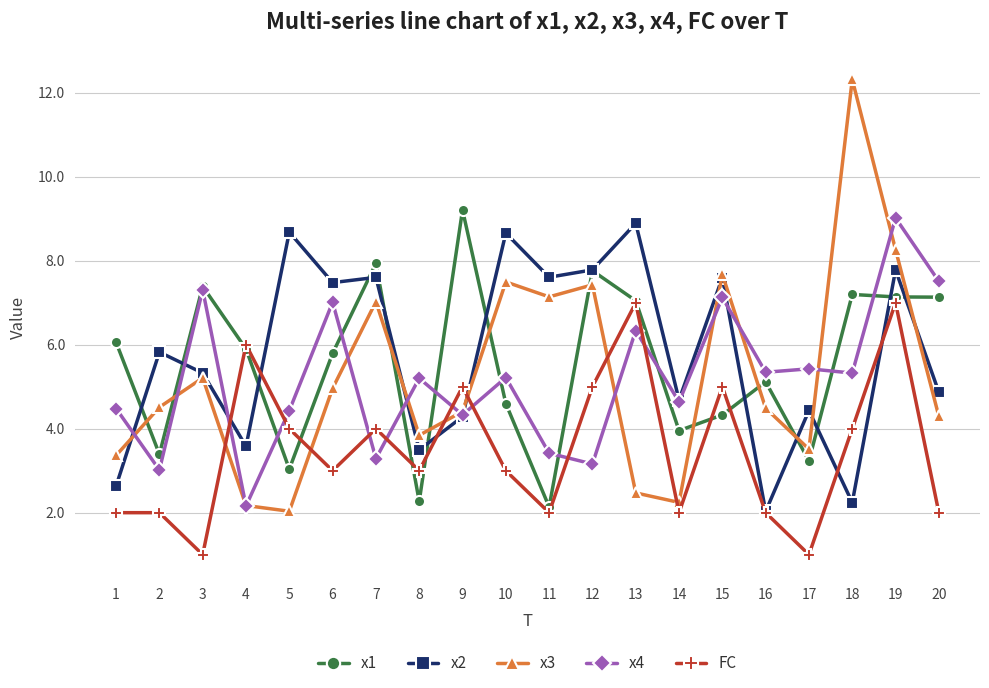

Is this an area chart (filled region under the line)?

No